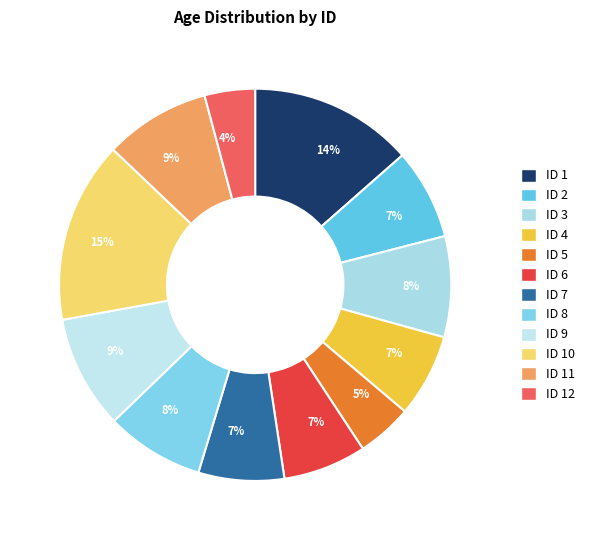

Is there any slice that represents more than half of the pie?

No